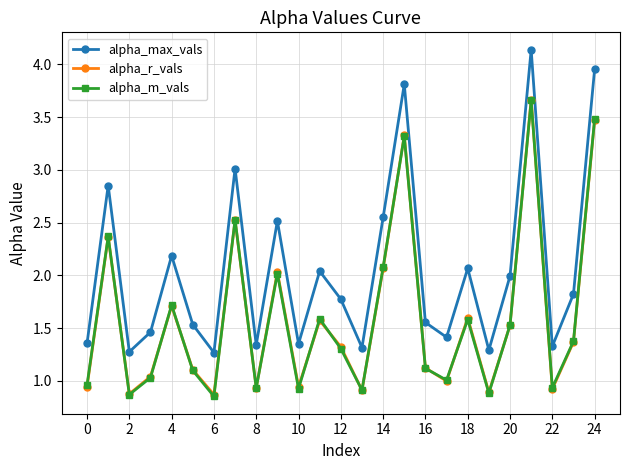

True or false: alpha_max_vals and alpha_m_vals intersect in this chart.

False